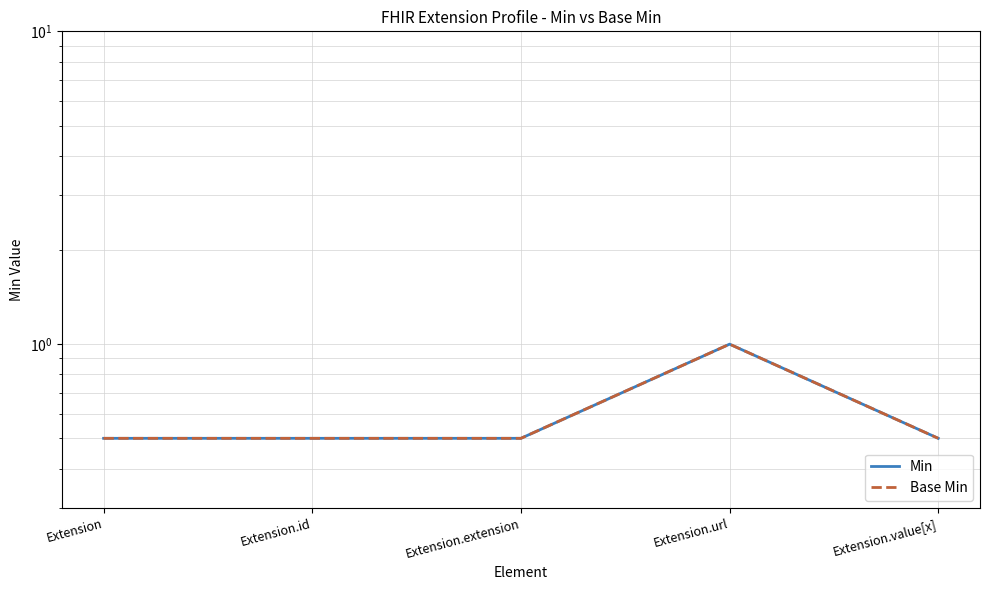

Which series has the widest spread of values?

Min